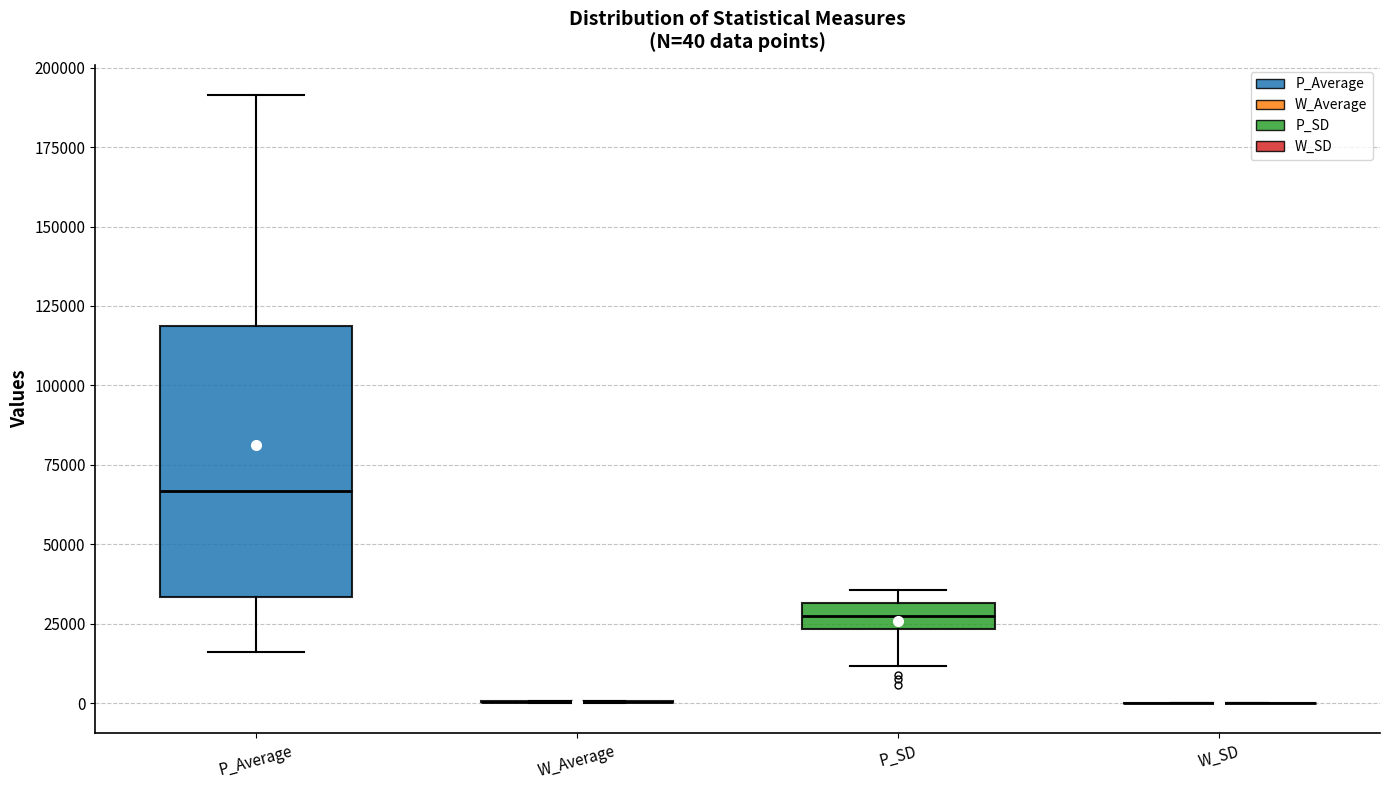

Which box is the tallest, from its lower edge to its upper edge?

P_Average